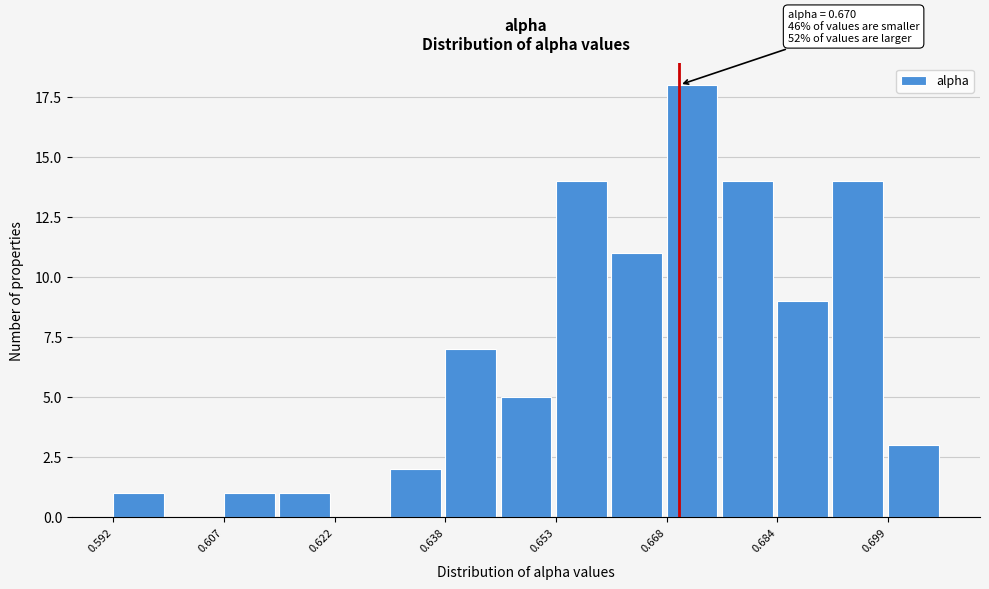

Around what value on the x-axis is the tallest bar? Give the approximate position of its centre, as read against the axis.

0.672